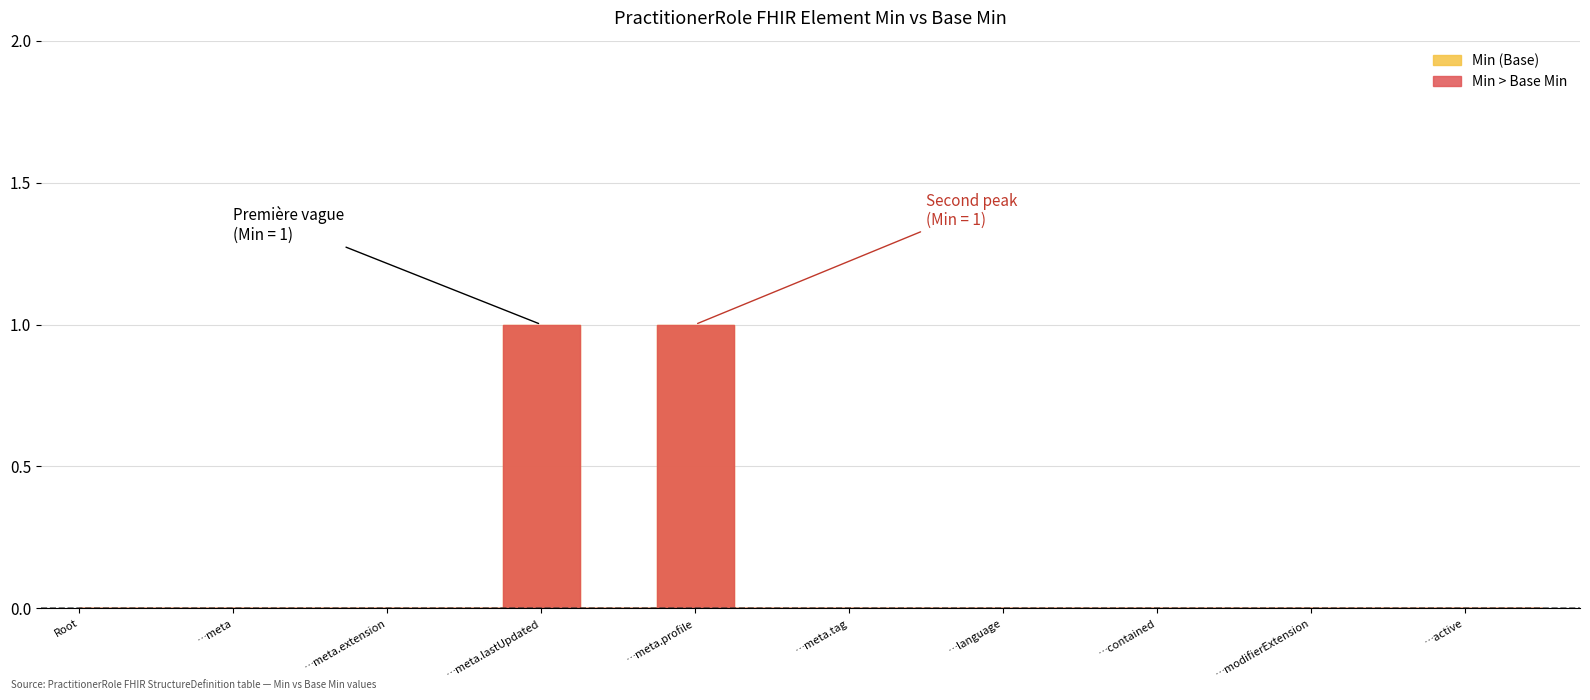

What is the difference between the second highest and second lowest values in the Min series?

1